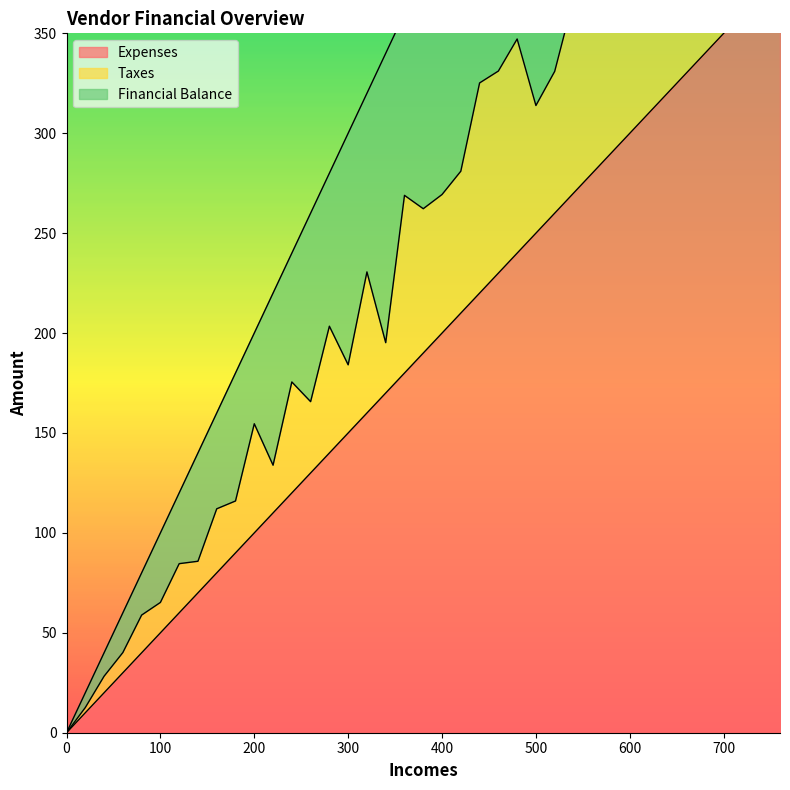

What is the difference between the maximum and second lowest values in the Taxes series?

175.3